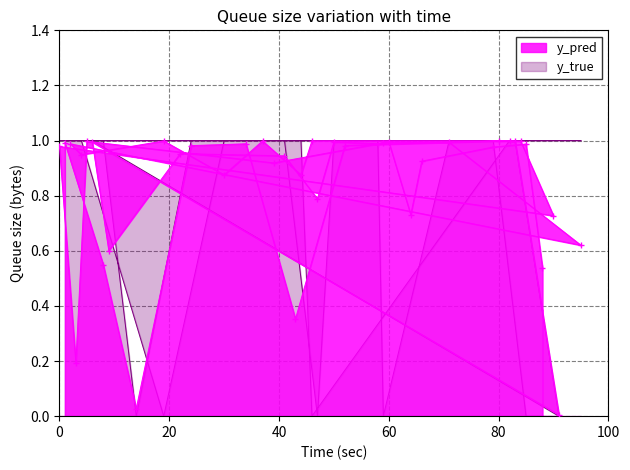

Reading left to right, extract all data points from this chart.

y_pred: 1.0	0.5	0.0	1.0	1.0	0.4	1.0	1.0	1.0	0.0	1.0	0.6	1.0	0.9	0.8	1.0	1.0	1.0	1.0	0.6	1.0	0.9	1.0	0.9	1.0	0.9	1.0	1.0	1.0	0.7	1.0	0.2	1.0	0.9	1.0	0.7	0.9	1.0	1.0	0.5
y_true: 1.0	1.0	0.0	1.0	1.0	1.0	1.0	1.0	1.0	0.0	1.0	1.0	1.0	1.0	0.0	1.0	1.0	0.0	1.0	1.0	1.0	1.0	0.0	1.0	1.0	1.0	0.0	1.0	1.0	1.0	1.0	1.0	1.0	1.0	1.0	1.0	1.0	1.0	0.0	0.0